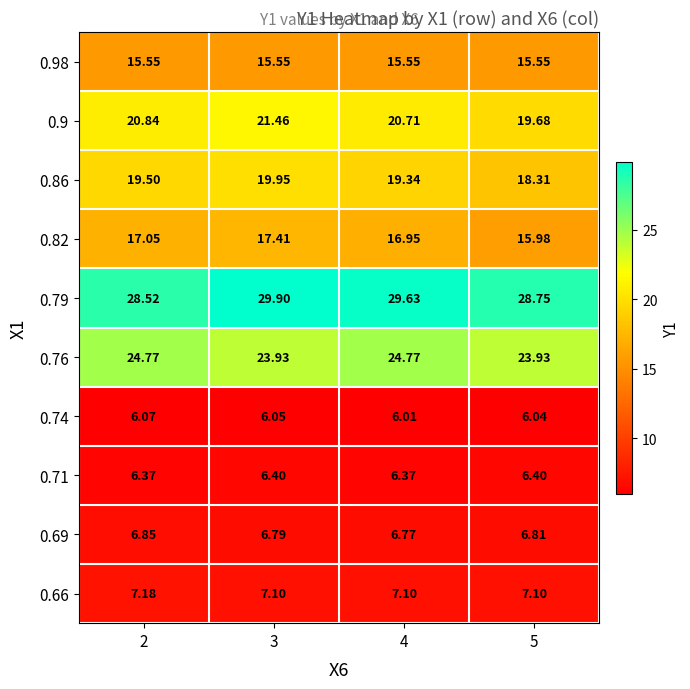

Is the value of 0.66 at 5 greater than the value of 0.69 at 5?

Yes